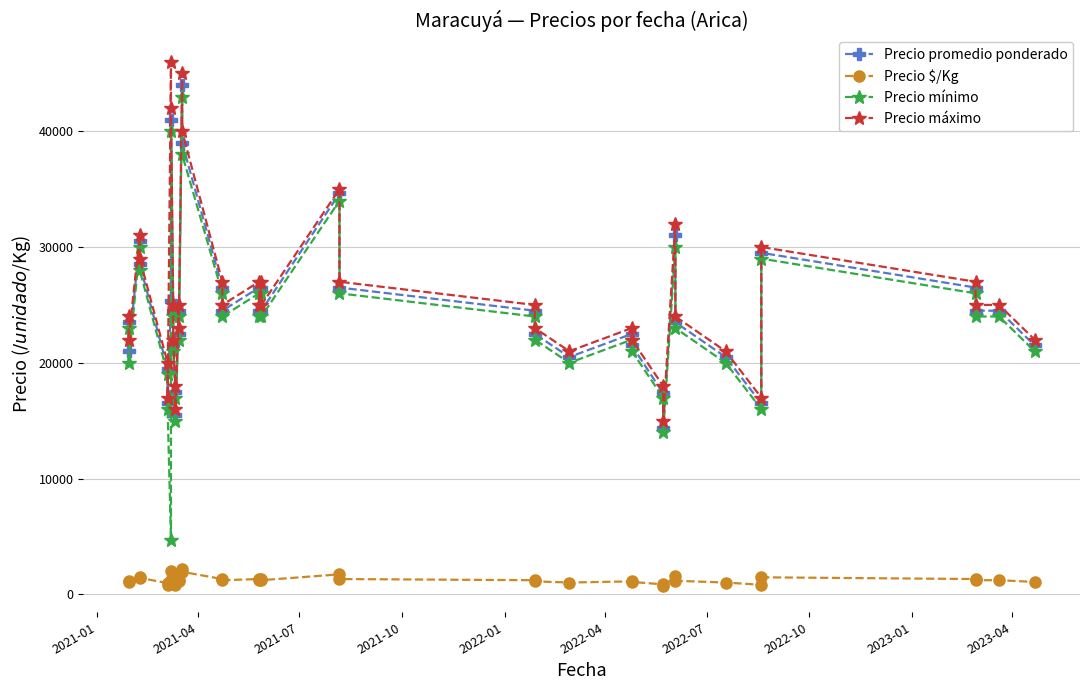

True or false: Precio promedio ponderado and Precio $/Kg intersect in this chart.

False